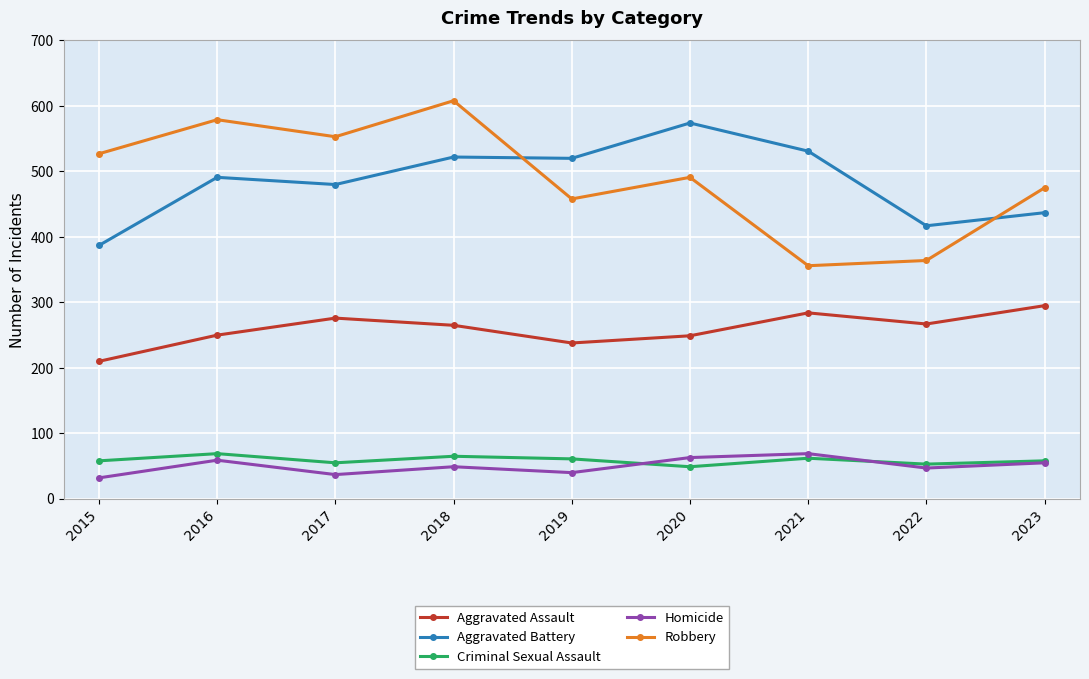

At how many categories does at least one series exceed 172?

9